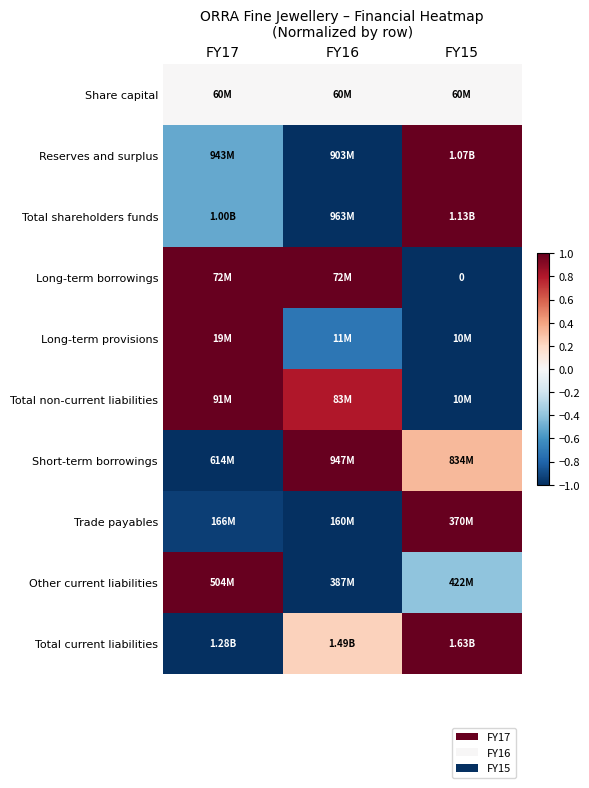

What value does the Long-term provisions series have at FY17?

1.0